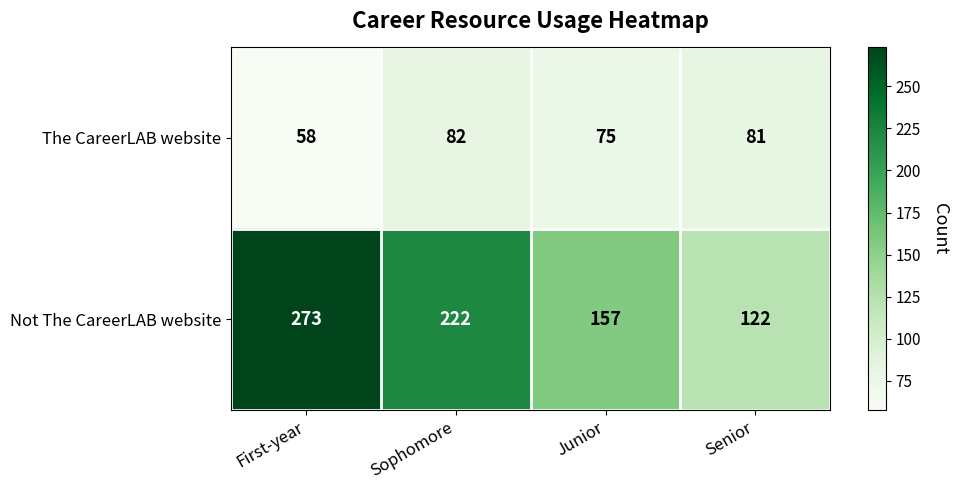

What is the spread (max minus min) of values at Junior?

82